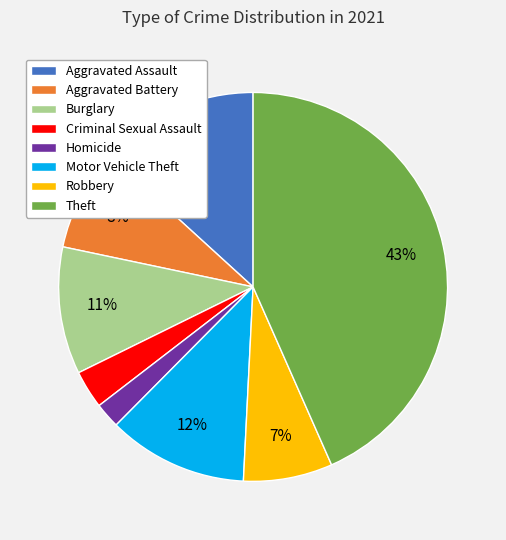

What is the smallest slice in the pie chart?

Homicide